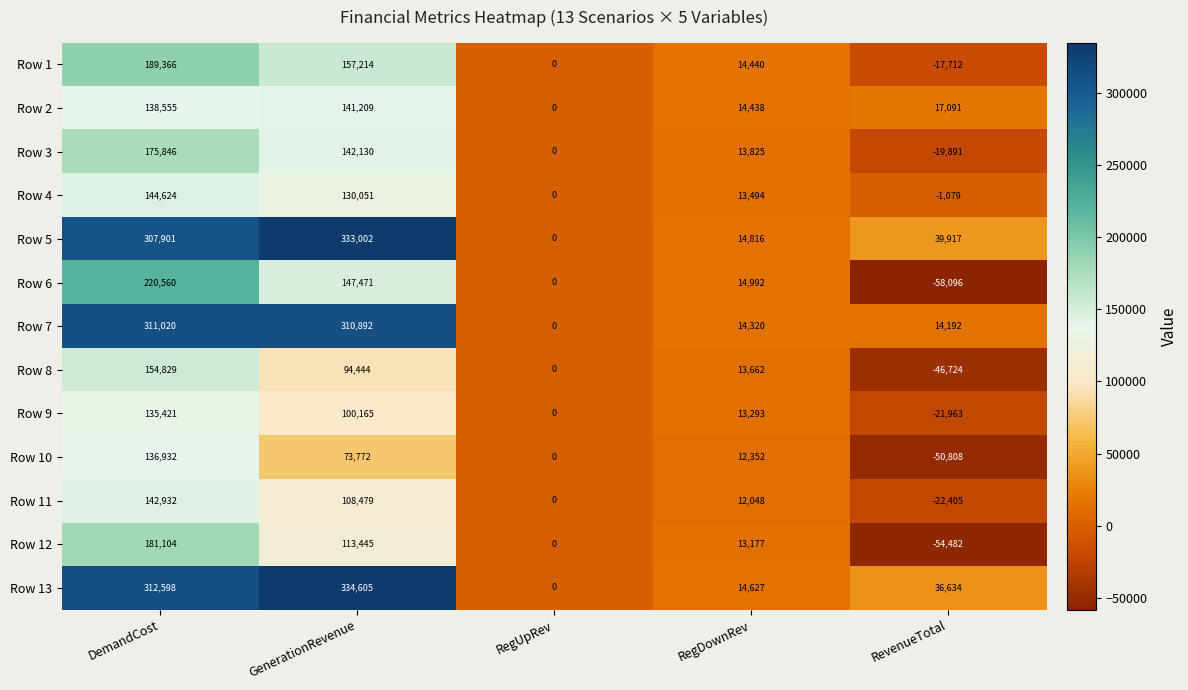

Which series changed the most between GenerationRevenue and RegDownRev?

Row 13